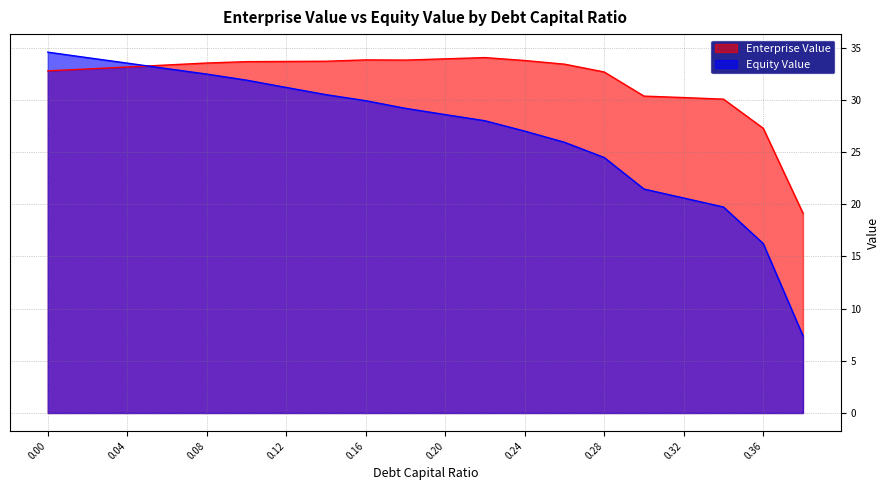

Rank the series by their maximum value, from highest to lowest.

Equity Value, Enterprise Value